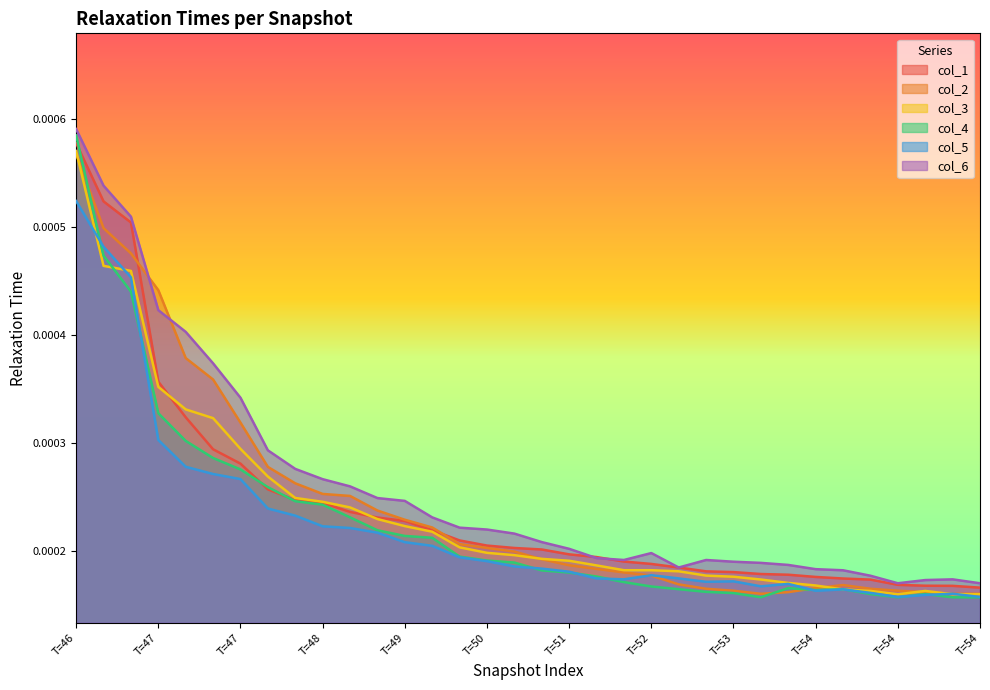

What are all the series names shown in the legend?

col_1, col_2, col_3, col_4, col_5, col_6